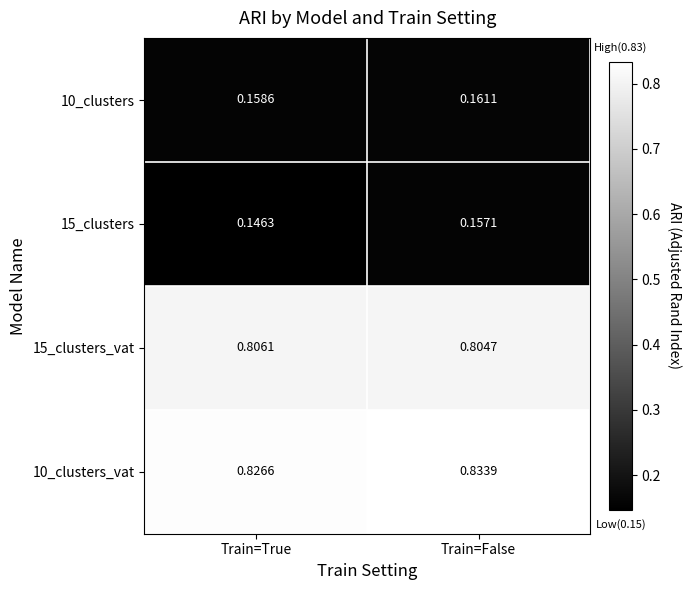

Between Train=True and Train=False, which series saw the biggest shift?

15_clusters